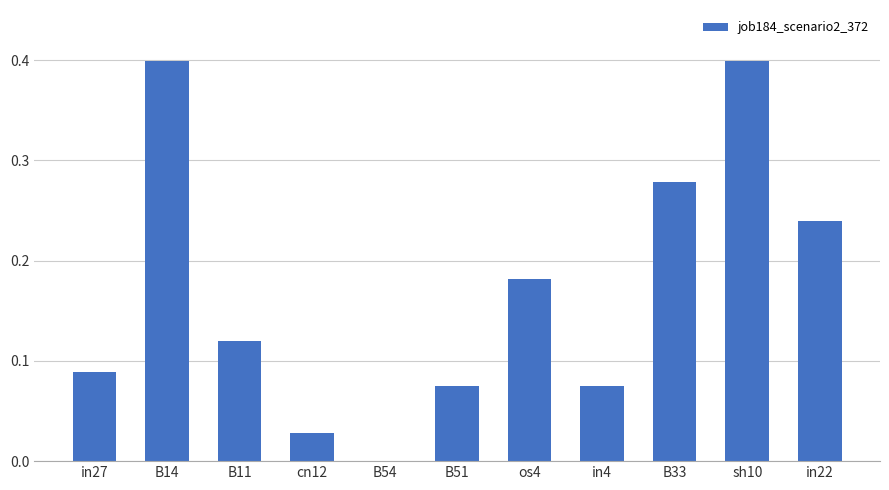

What is the sum of all values?

1.9